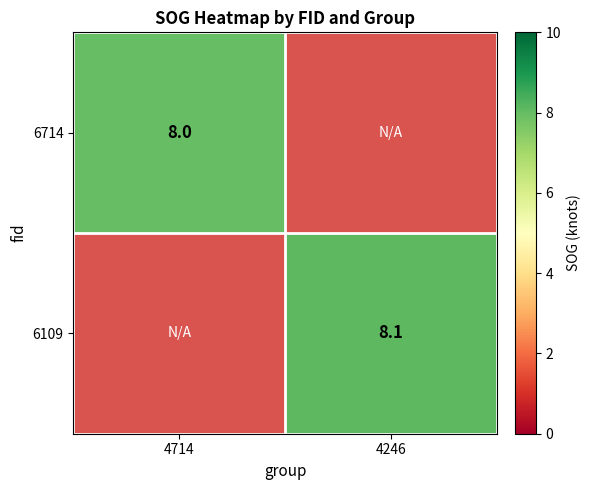

Is the value of 6109 at 4246 greater than the value of 6714 at 4714?

Yes